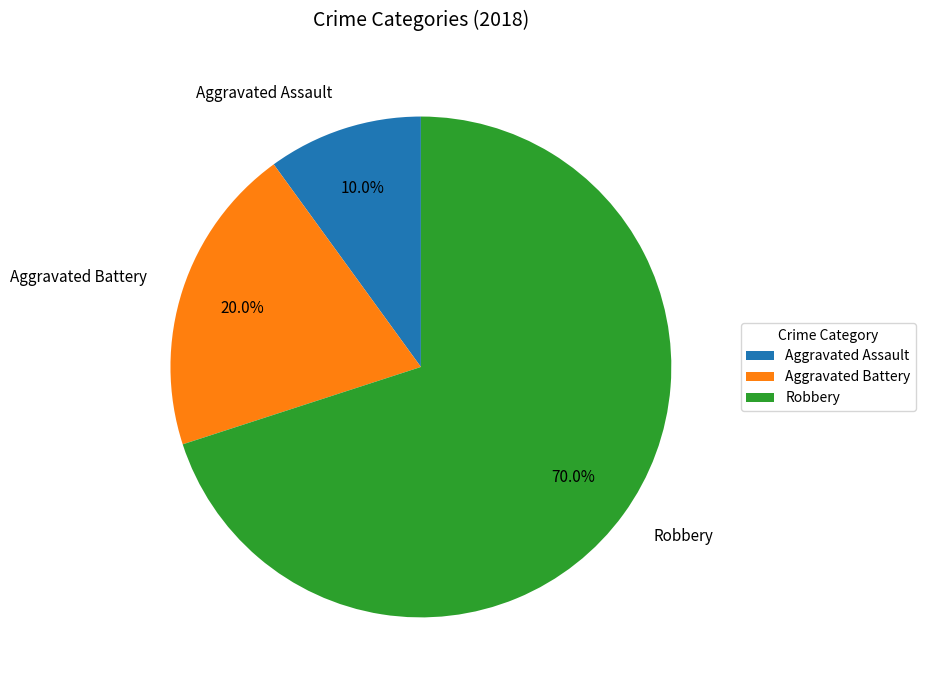

What percentage is NOT represented by Aggravated Assault?

90.0%